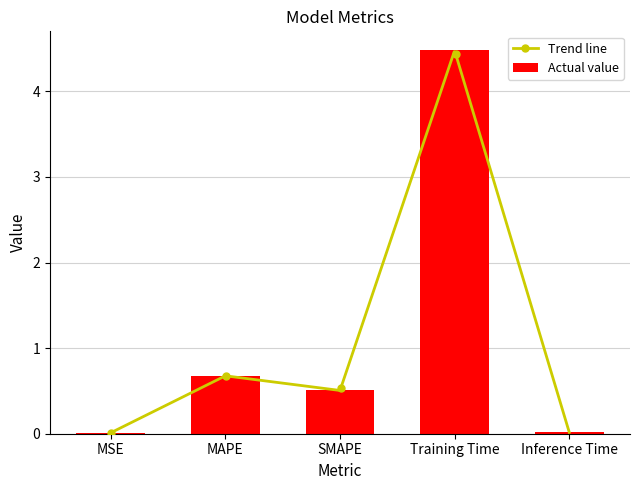

What is the difference between the maximum and minimum values?

4.5